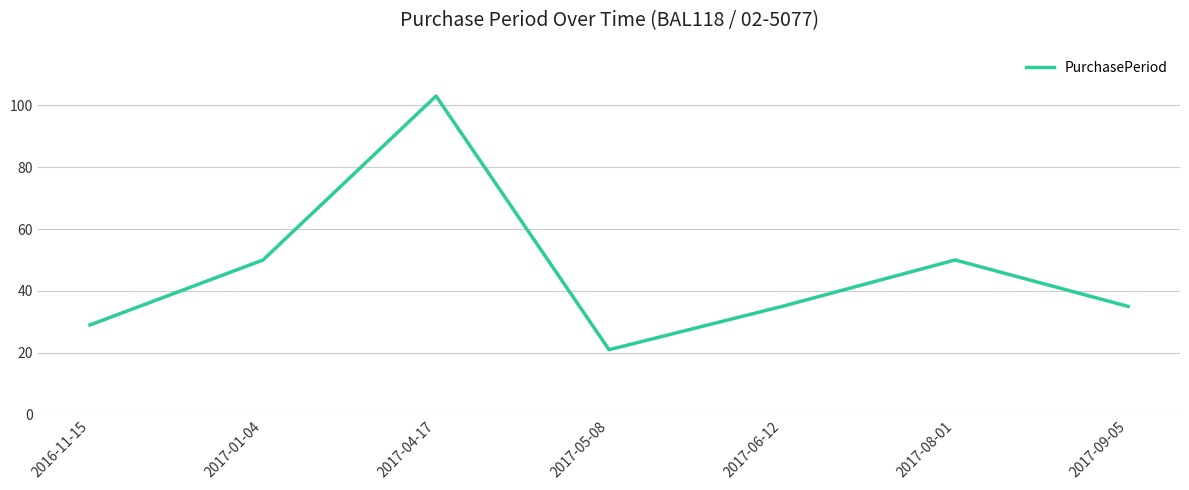

At which category does the data reach its first local peak?

2017-04-17